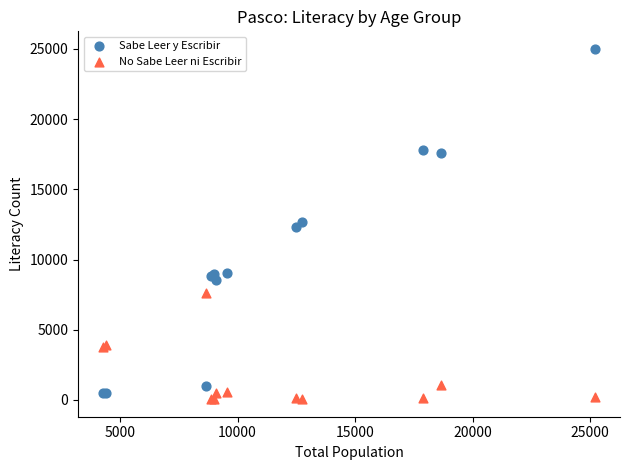

What is the X range (max minus min) for the scatter plot?

20957